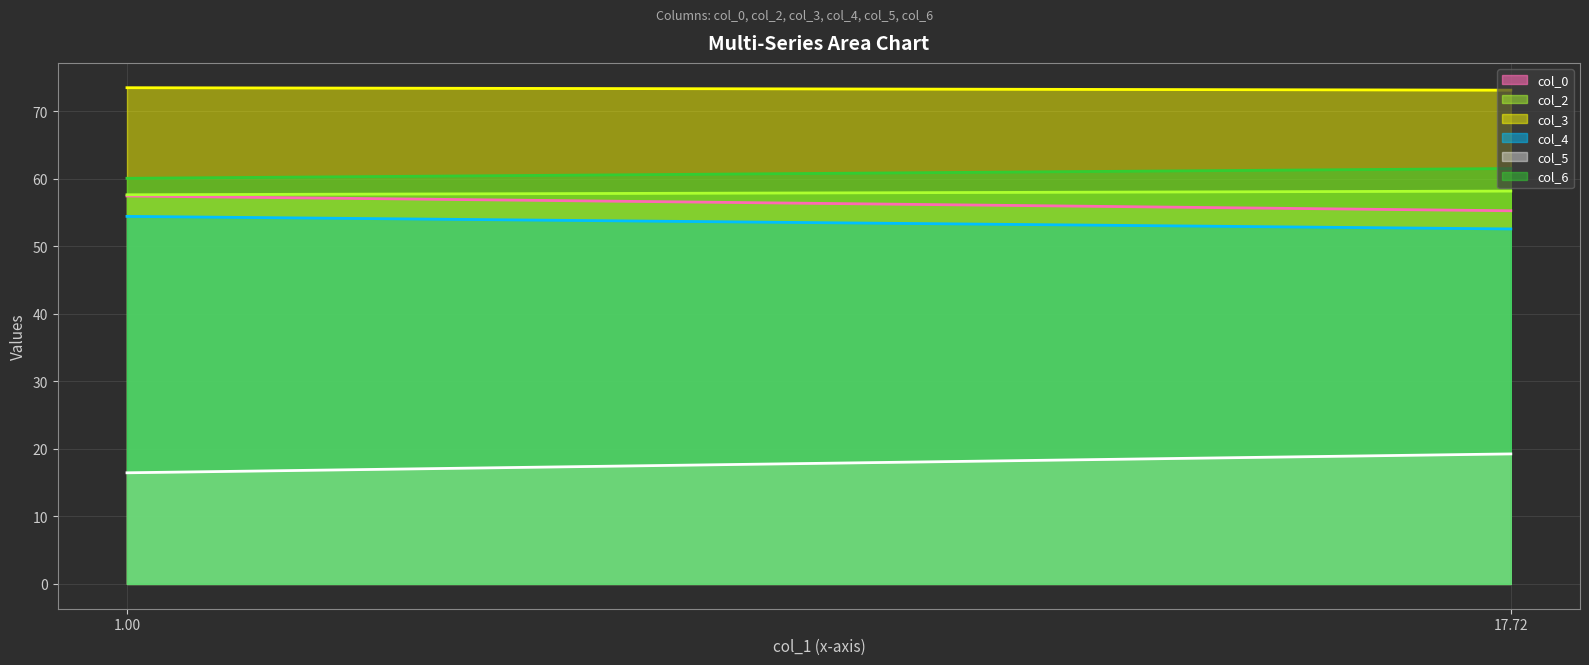

Rank the series by their maximum value, from highest to lowest.

col_3, col_6, col_2, col_0, col_4, col_5